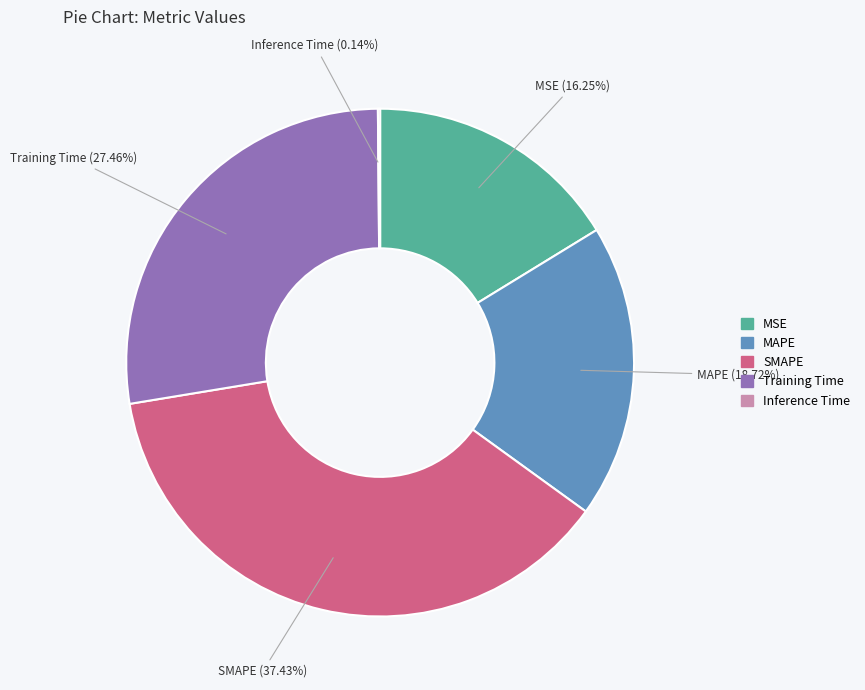

Is there any slice that represents more than half of the pie?

No